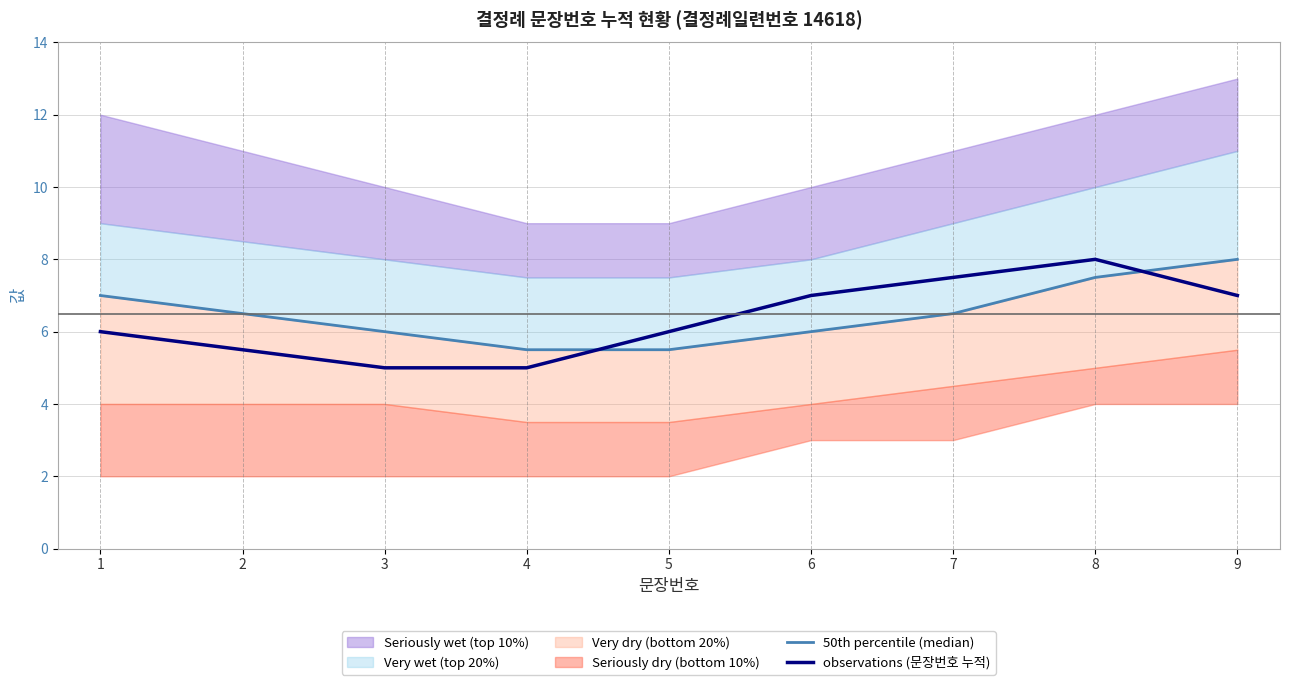

What is the value of the 50th percentile (median) point at the 4th from the left?

5.5